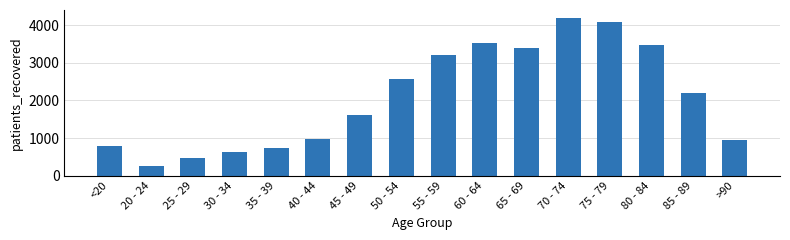

What is the smallest value displayed?

268